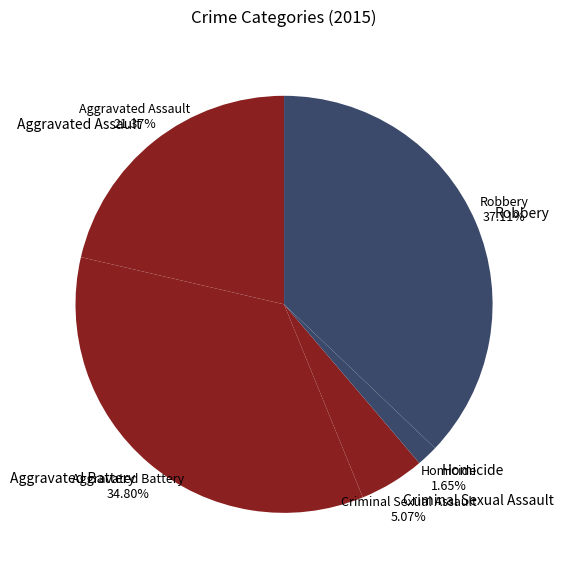

Which category has the biggest portion of the pie?

Robbery